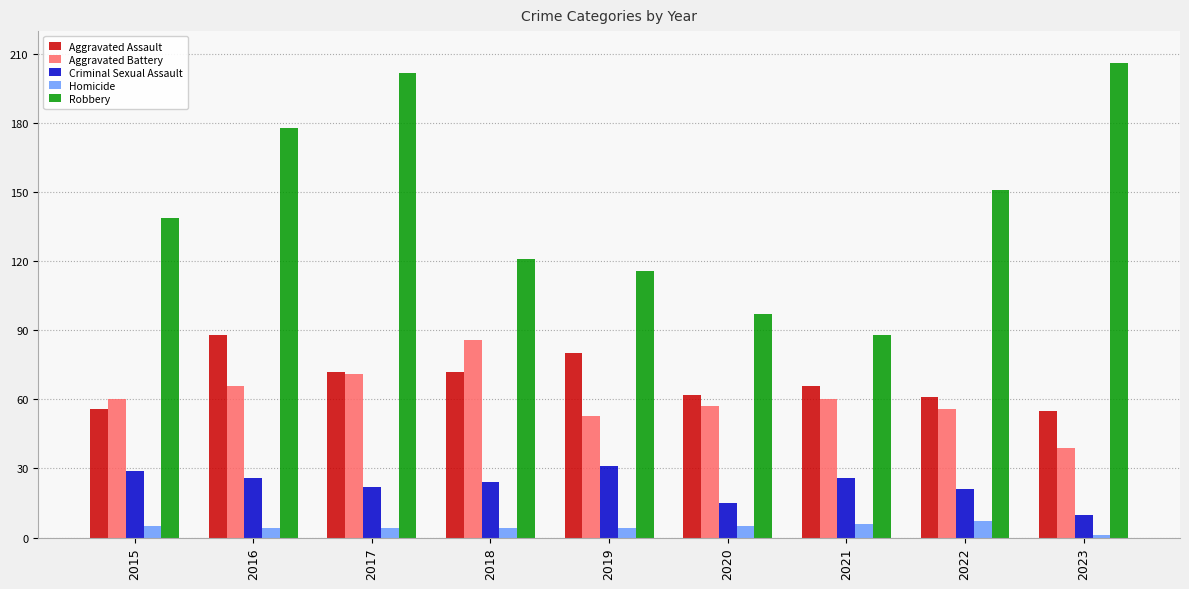

What is the total value across all series at 2023?

311